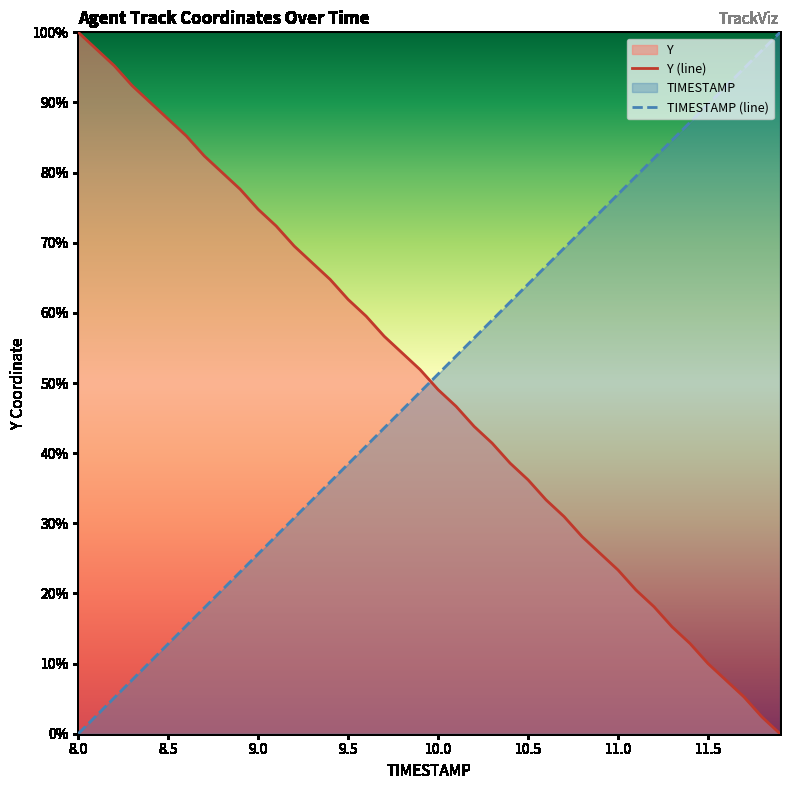

What is the total value across all series at 9.5?

100.4